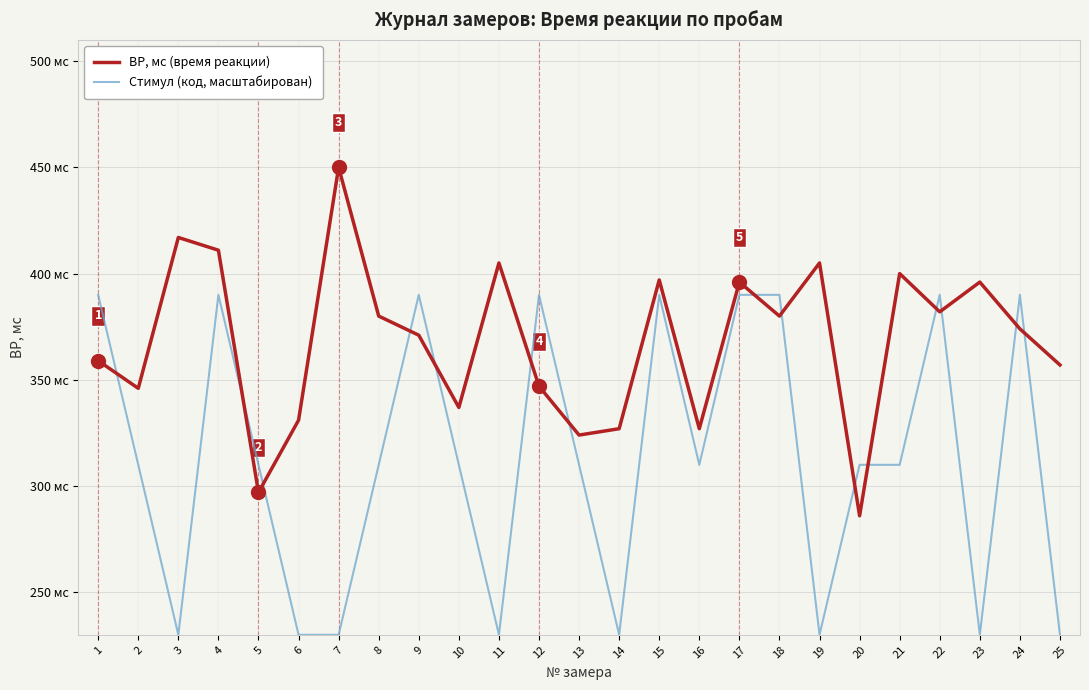

Is this an area chart (filled region under the line)?

No